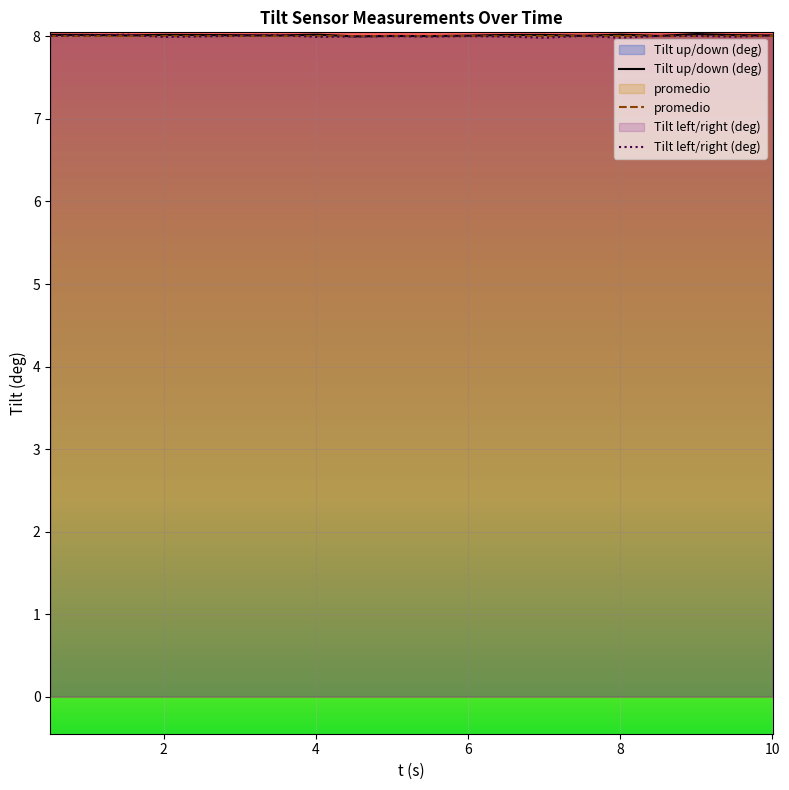

List the series in order of their overall mean, highest first.

Tilt up/down (deg), promedio, Tilt left/right (deg)